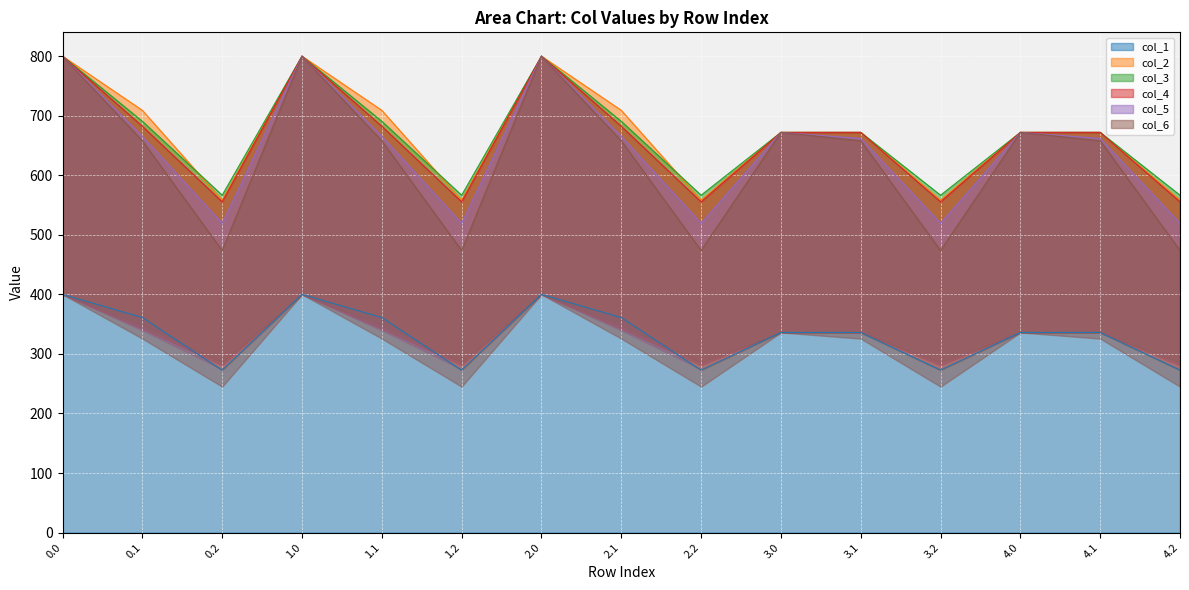

True or false: col_1 has a value of 361.1 at 1.1.

True